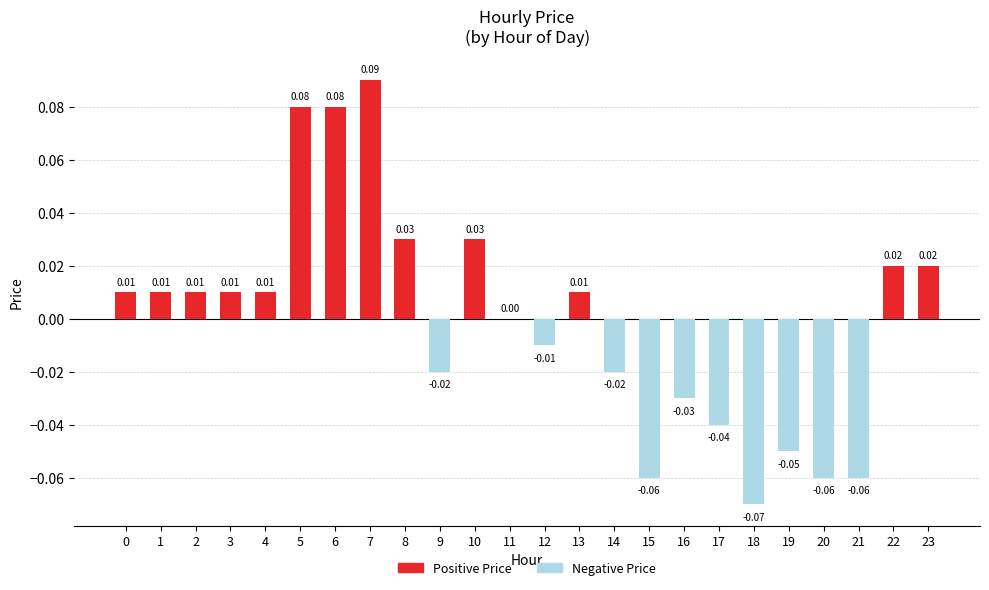

What is the greatest value displayed?

0.1